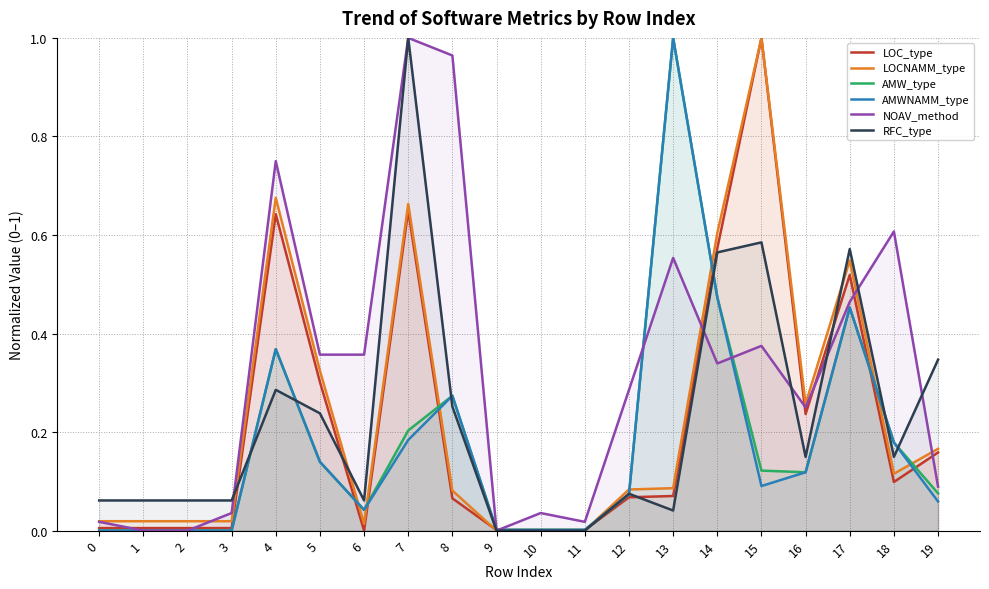

Read the AMWNAMM_type value at 19.

0.1